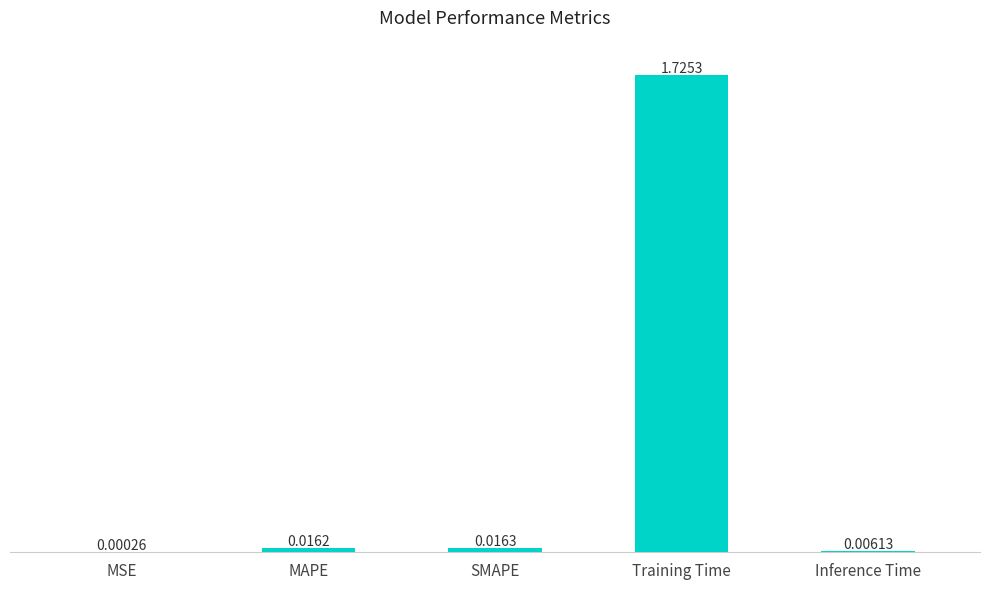

Which has a higher value, Training Time or MAPE?

Training Time